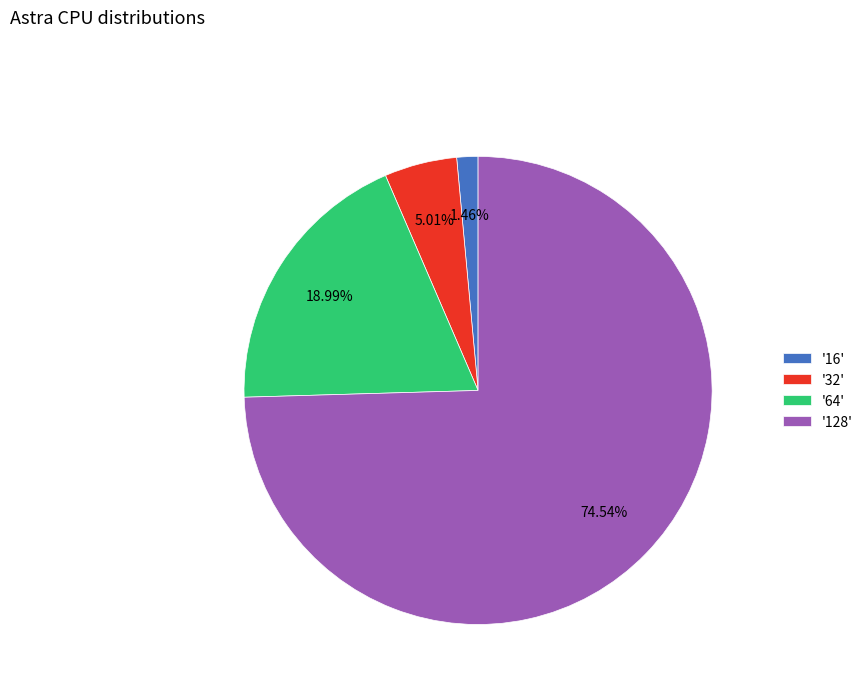

How many segments does this pie chart have?

4